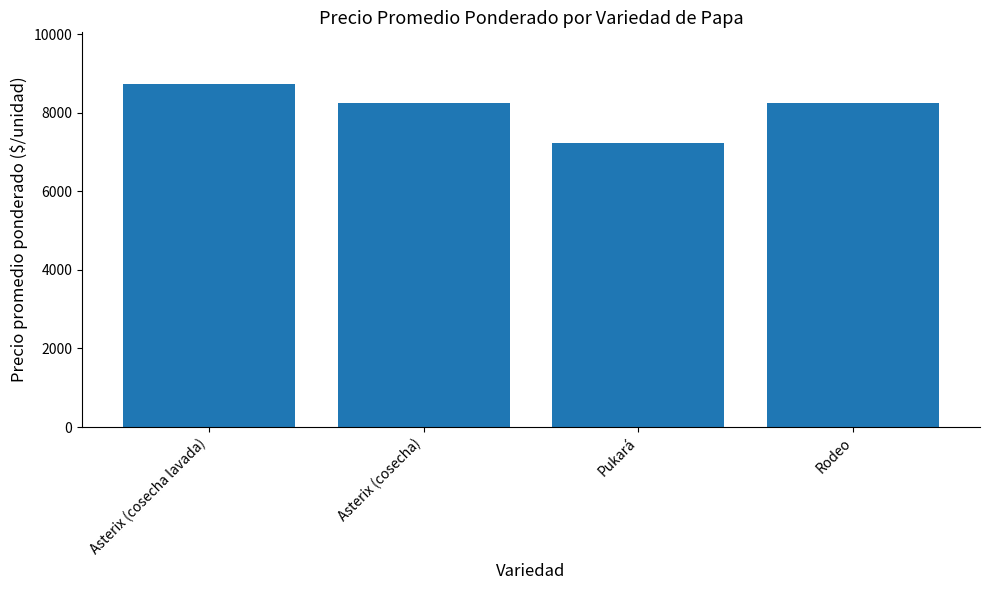

What is the approximate value at Rodeo, to the nearest 10?

8240